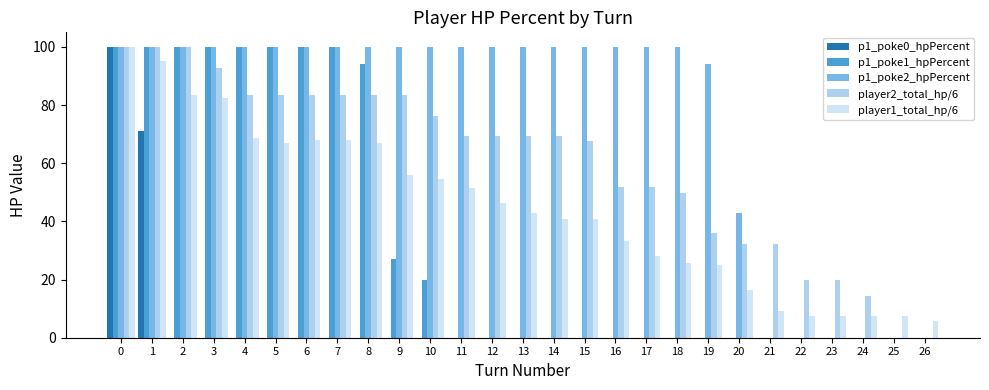

What is the sum of all p1_poke2_hpPercent values?

2037.0